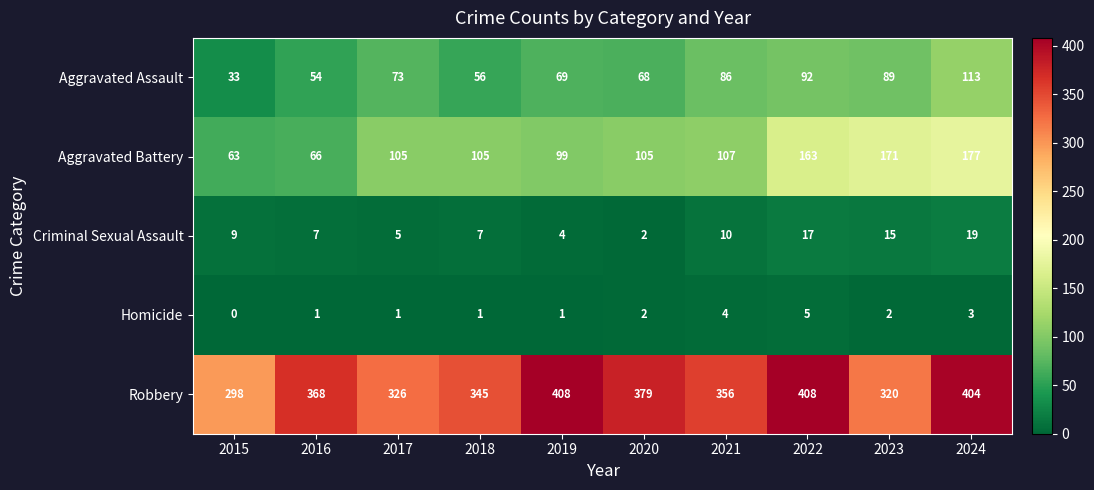

At 2023, list the series in order from largest to smallest.

Robbery, Aggravated Battery, Aggravated Assault, Criminal Sexual Assault, Homicide